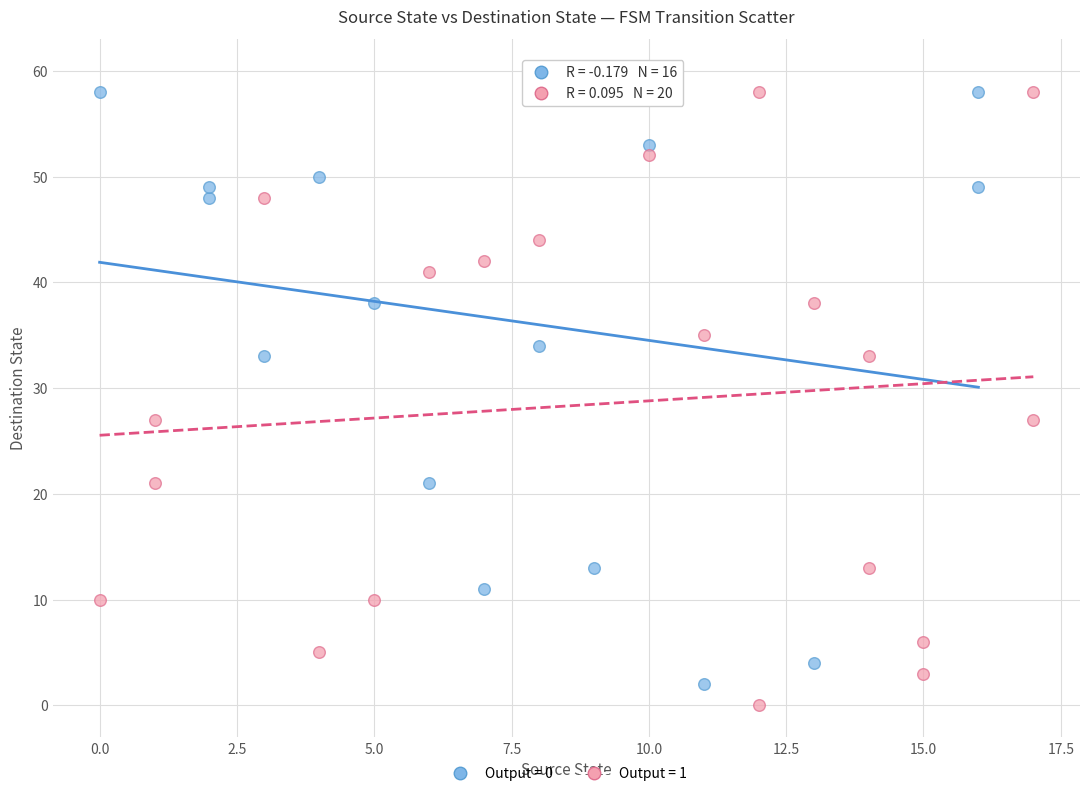

Which series contains the highest Y value?

Output = 0